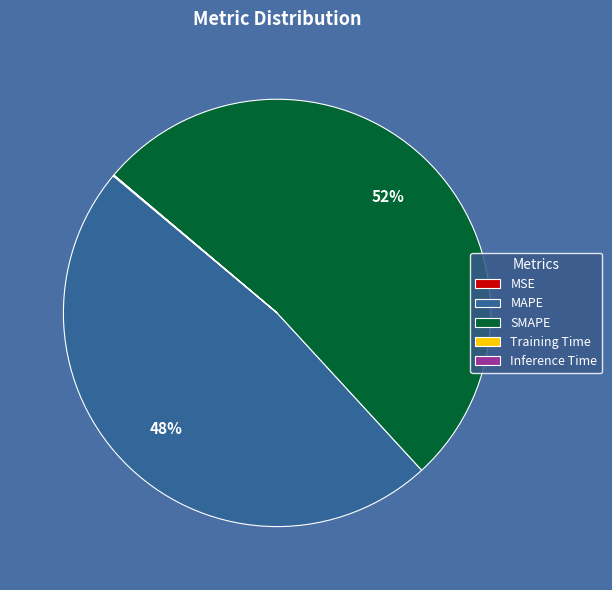

Is it true that SMAPE is 52% of the pie?

True